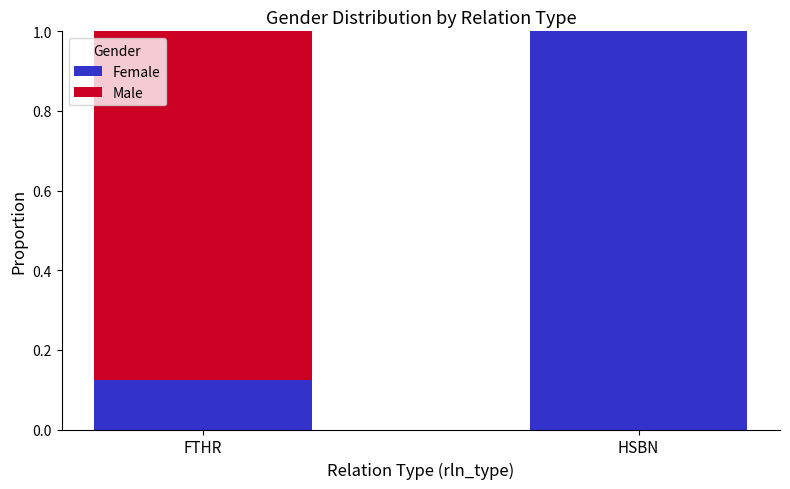

How many data points does each series have?

2